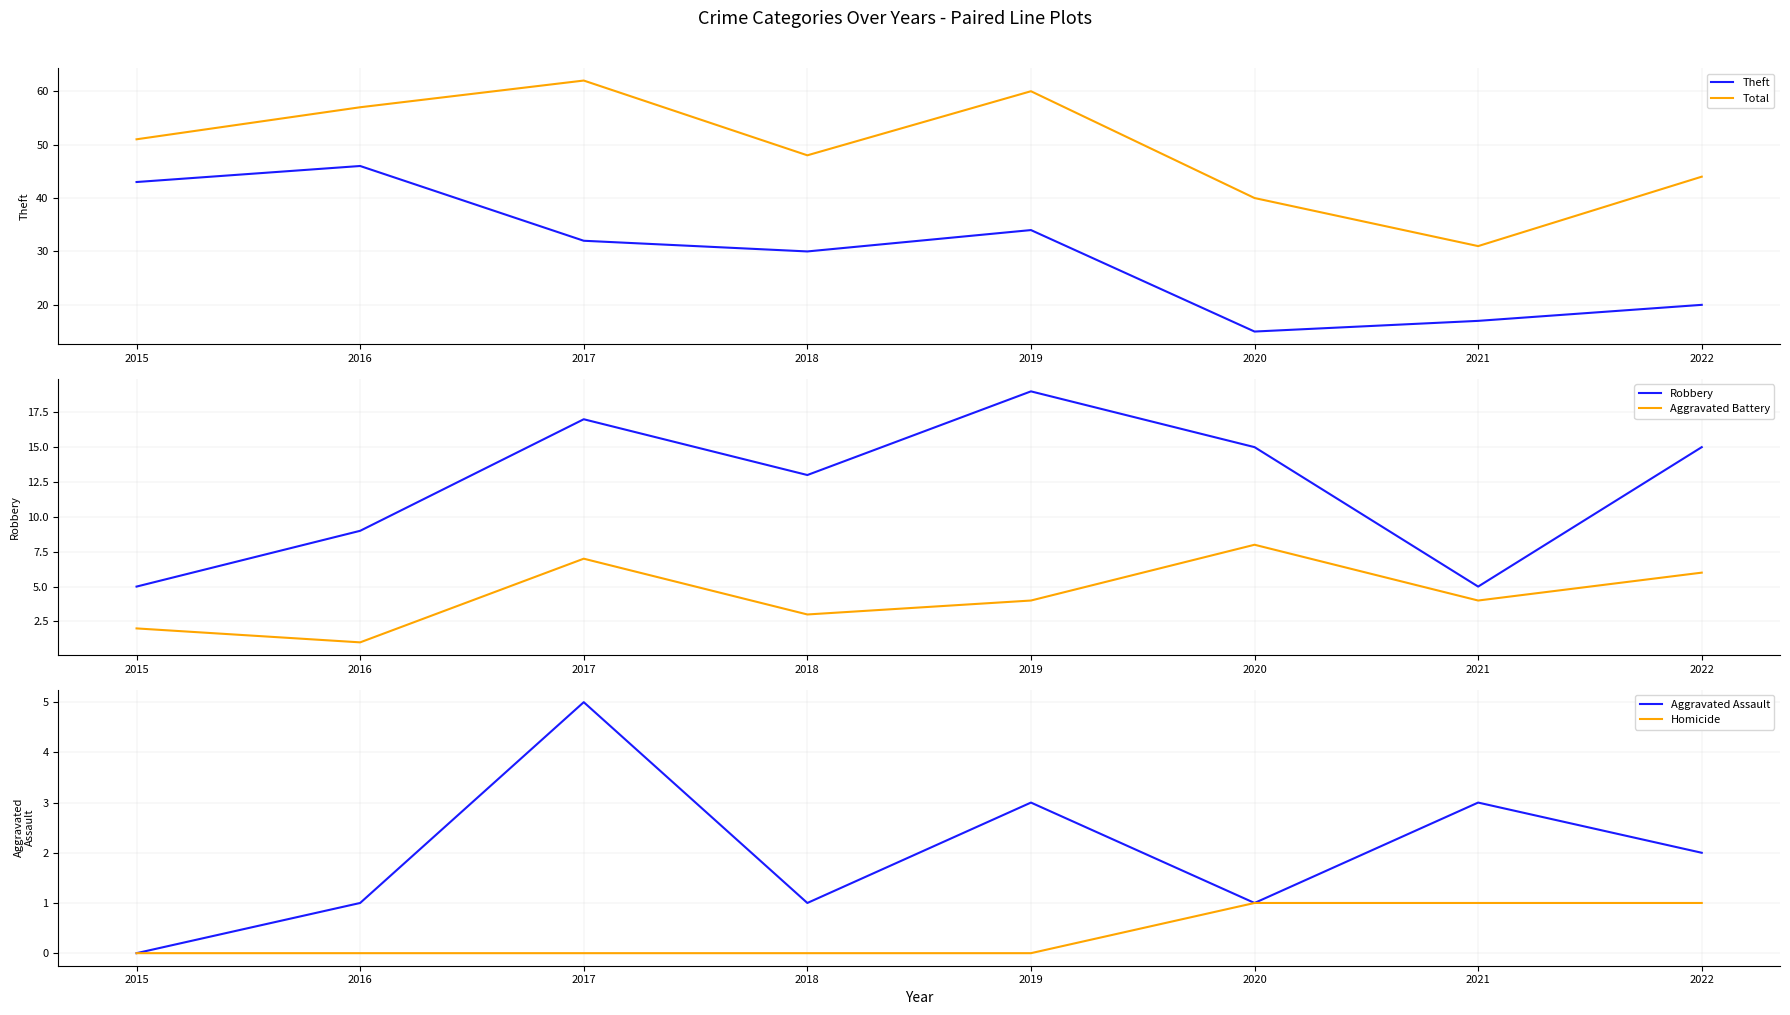

True or false: Homicide and Total intersect in this chart.

False